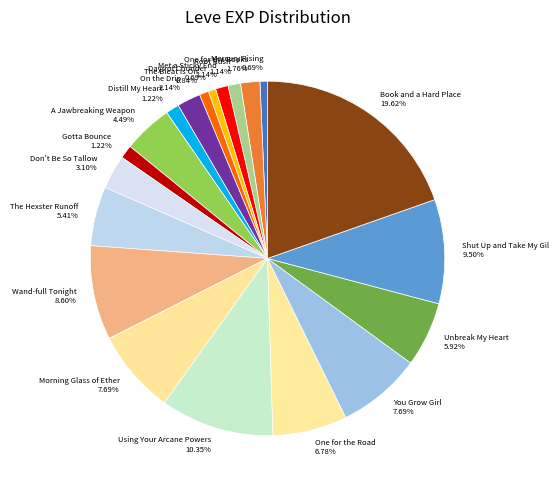

Which slice is the largest?

Book and a Hard Place